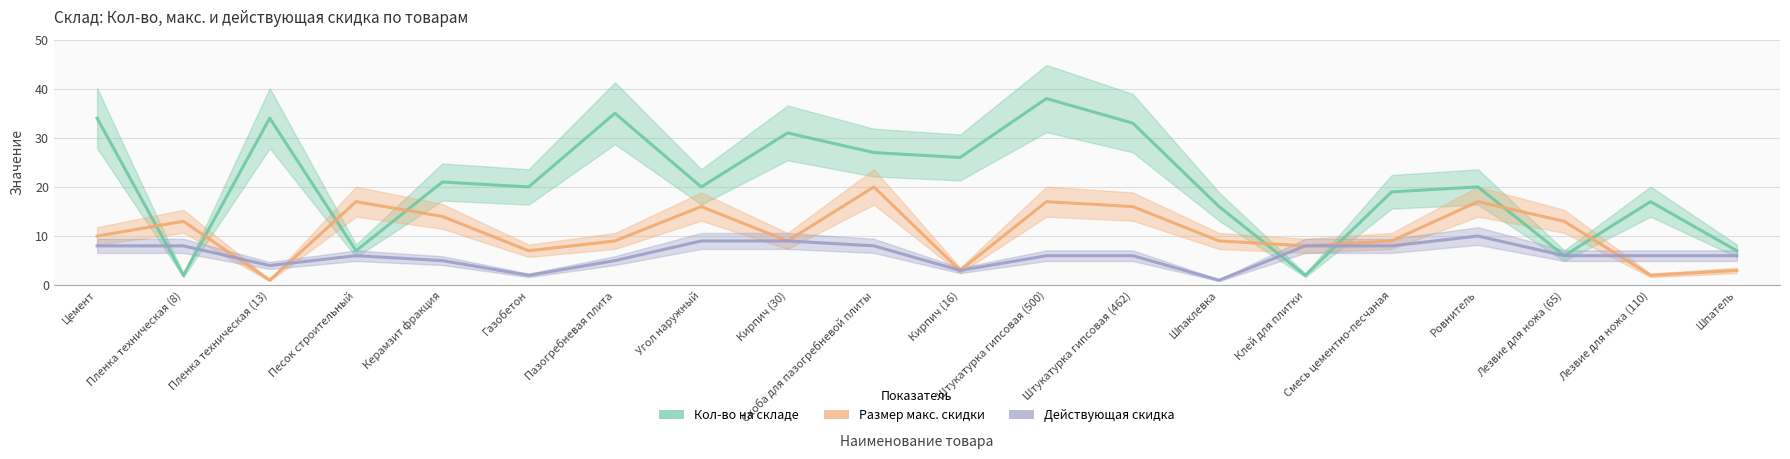

What is the label of the 12th point from the left?

Штукатурка гипсовая (500)